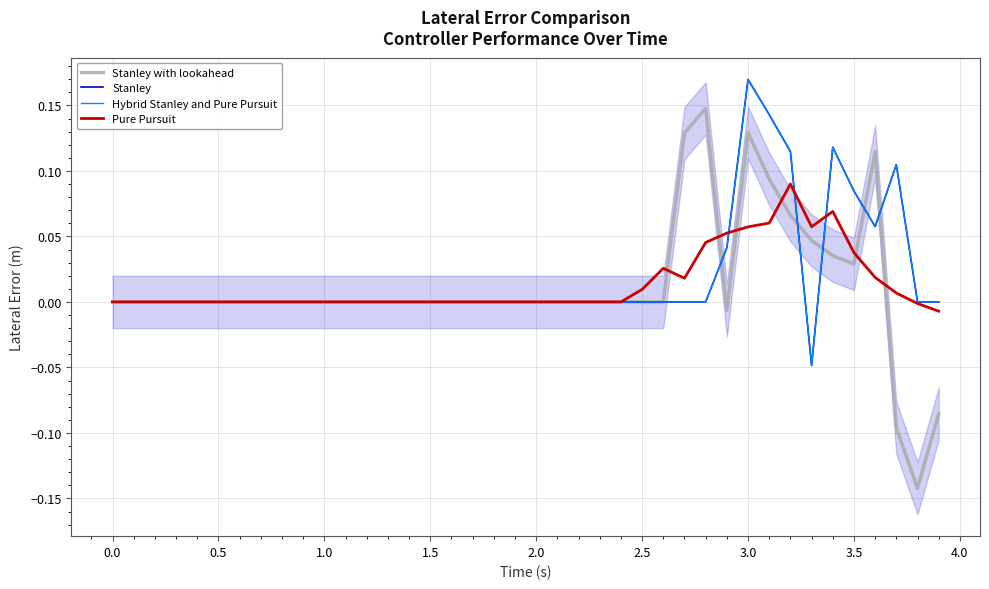

Rank the series by their maximum value, from lowest to highest.

Pure Pursuit, Stanley with lookahead, Stanley, Hybrid Stanley and Pure Pursuit